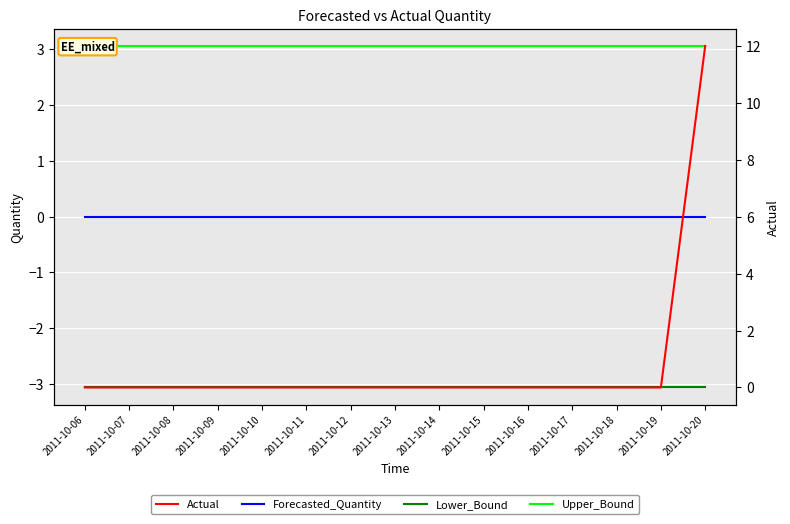

Where do Upper_Bound and Actual first cross each other?

2011-10-19 and 2011-10-20